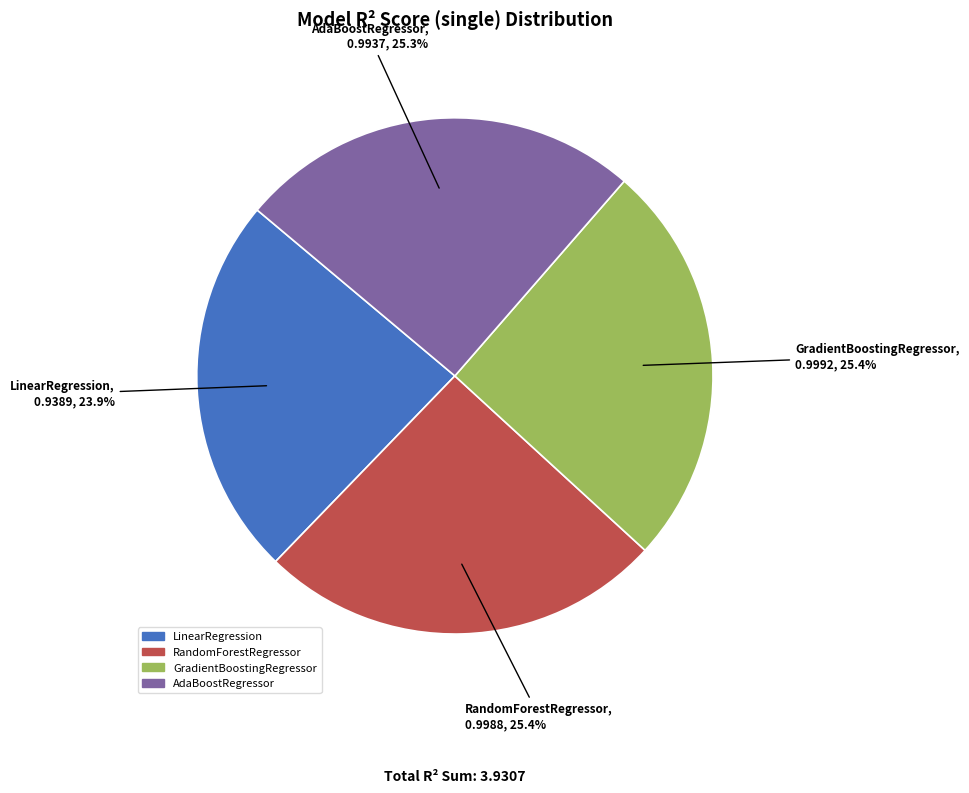

To the nearest percent, what percentage of the pie is LinearRegression?

24%